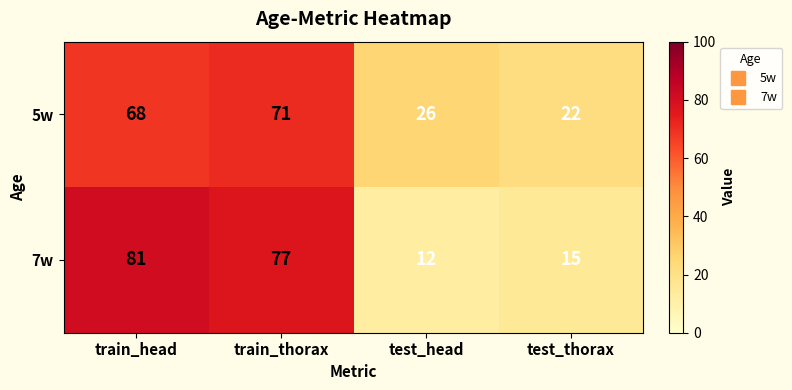

What is the minimum value shown in the chart?

12